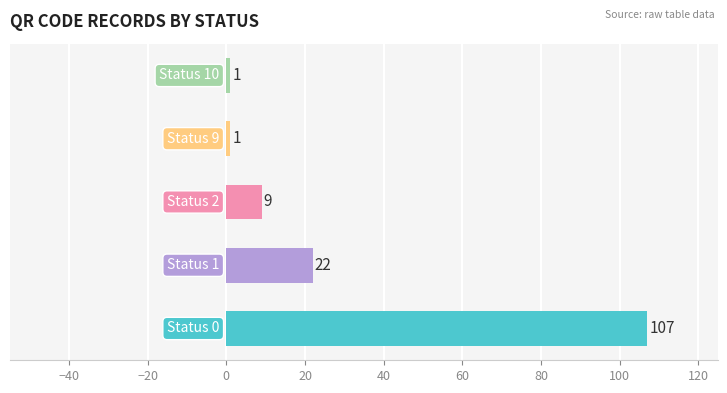

What is the maximum value shown in the chart?

107